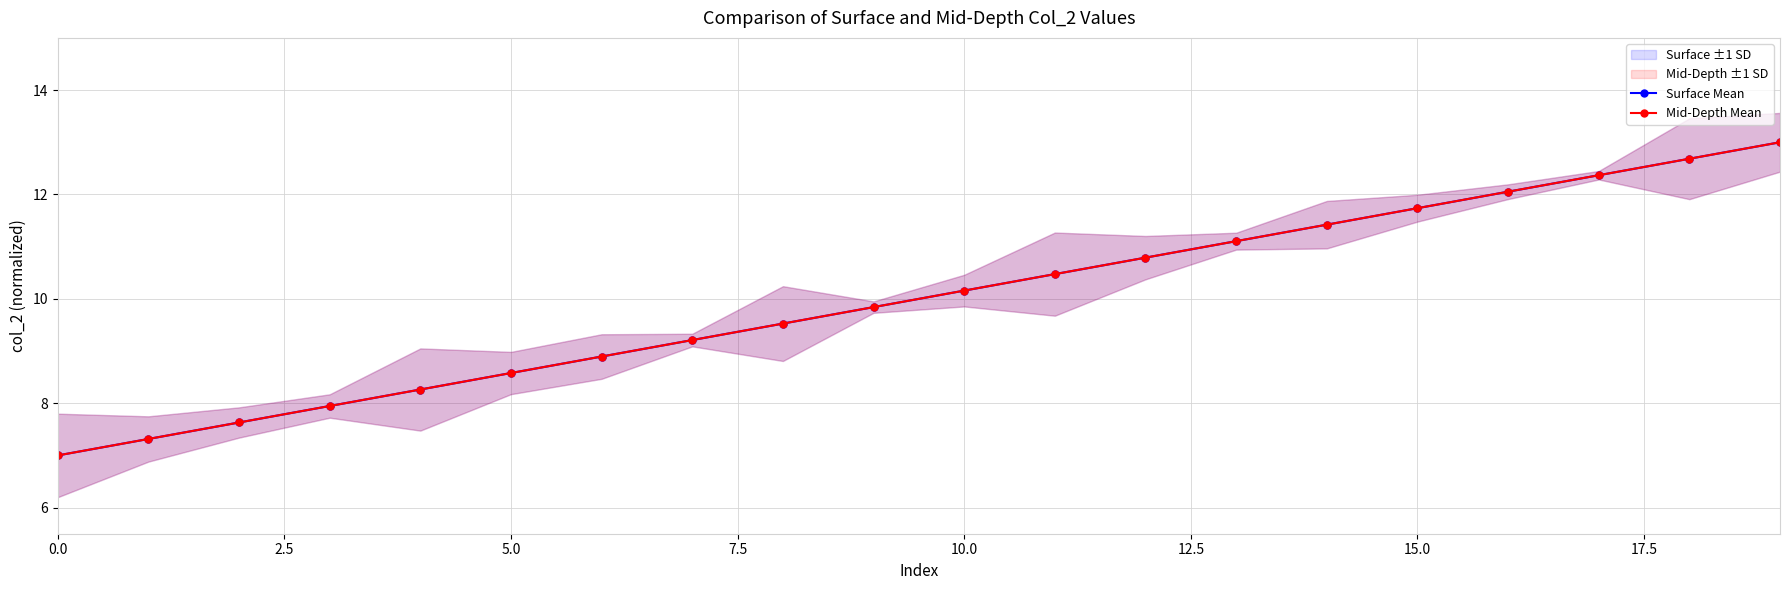

Reading left to right, transcribe all the data shown in this chart.

Surface Mean: 7.0	7.3	7.6	7.9	8.3	8.6	8.9	9.2	9.5	9.8	10.2	10.5	10.8	11.1	11.4	11.7	12.1	12.4	12.7	13.0
Mid-Depth Mean: 7.0	7.3	7.6	7.9	8.3	8.6	8.9	9.2	9.5	9.8	10.2	10.5	10.8	11.1	11.4	11.7	12.1	12.4	12.7	13.0